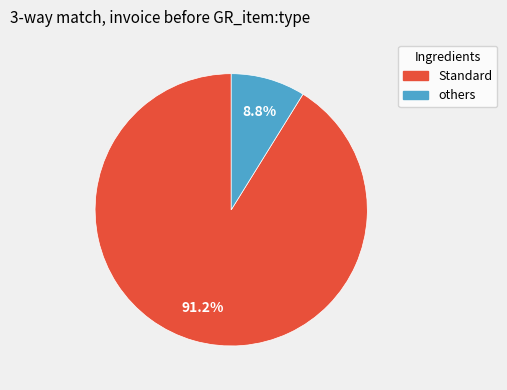

Rank the categories by value from highest to lowest.

Standard, others